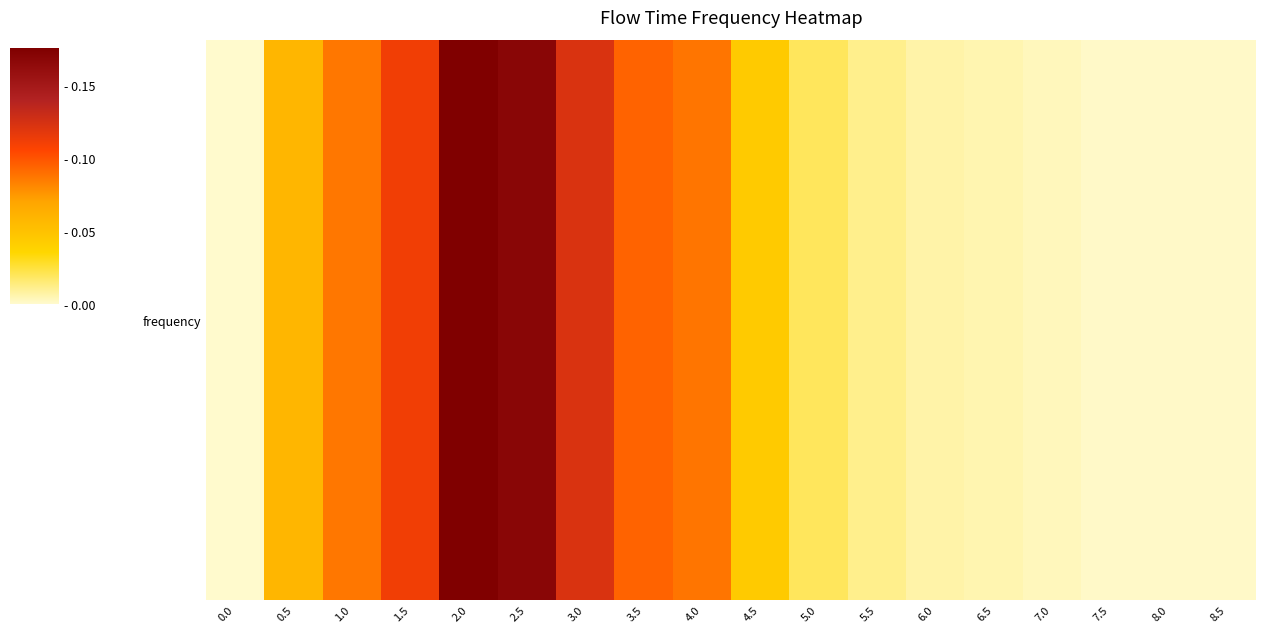

Rank the categories by value from highest to lowest.

2.0, 2.5, 3.0, 1.5, 3.5, 4.0, 1.0, 0.5, 4.5, 5.0, 5.5, 6.0, 6.5, 7.0, 7.5, 8.0, 8.5, 0.0